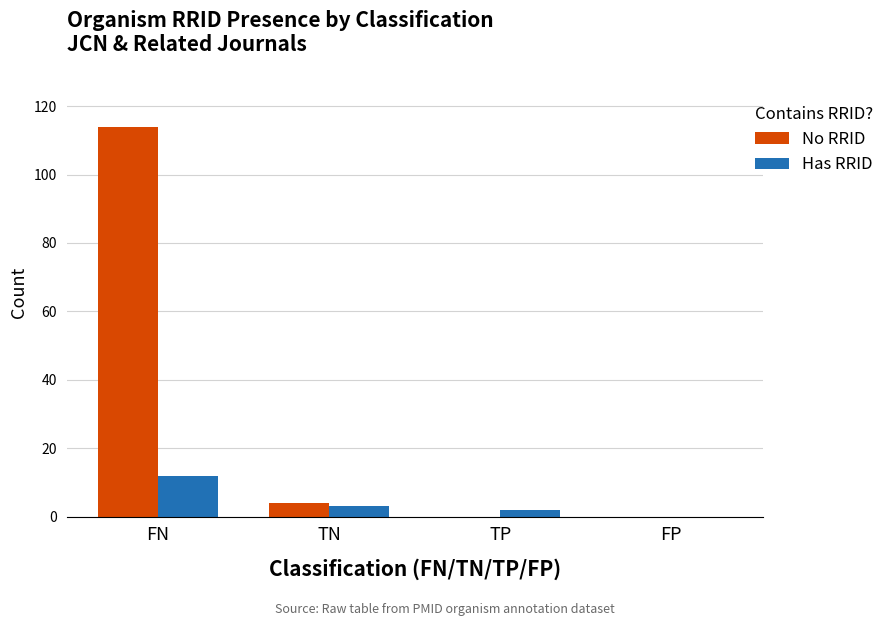

Between FN and TN, which series saw the biggest shift?

No RRID